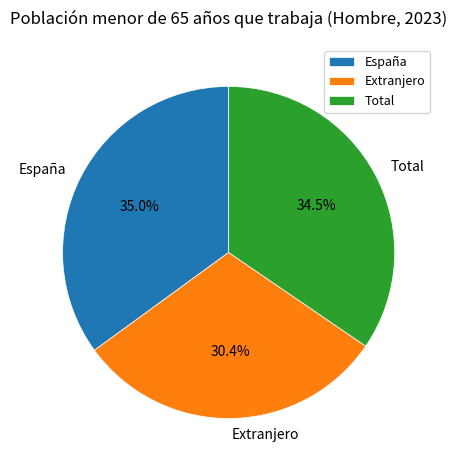

What percentage do Total and España together represent?

69.6%